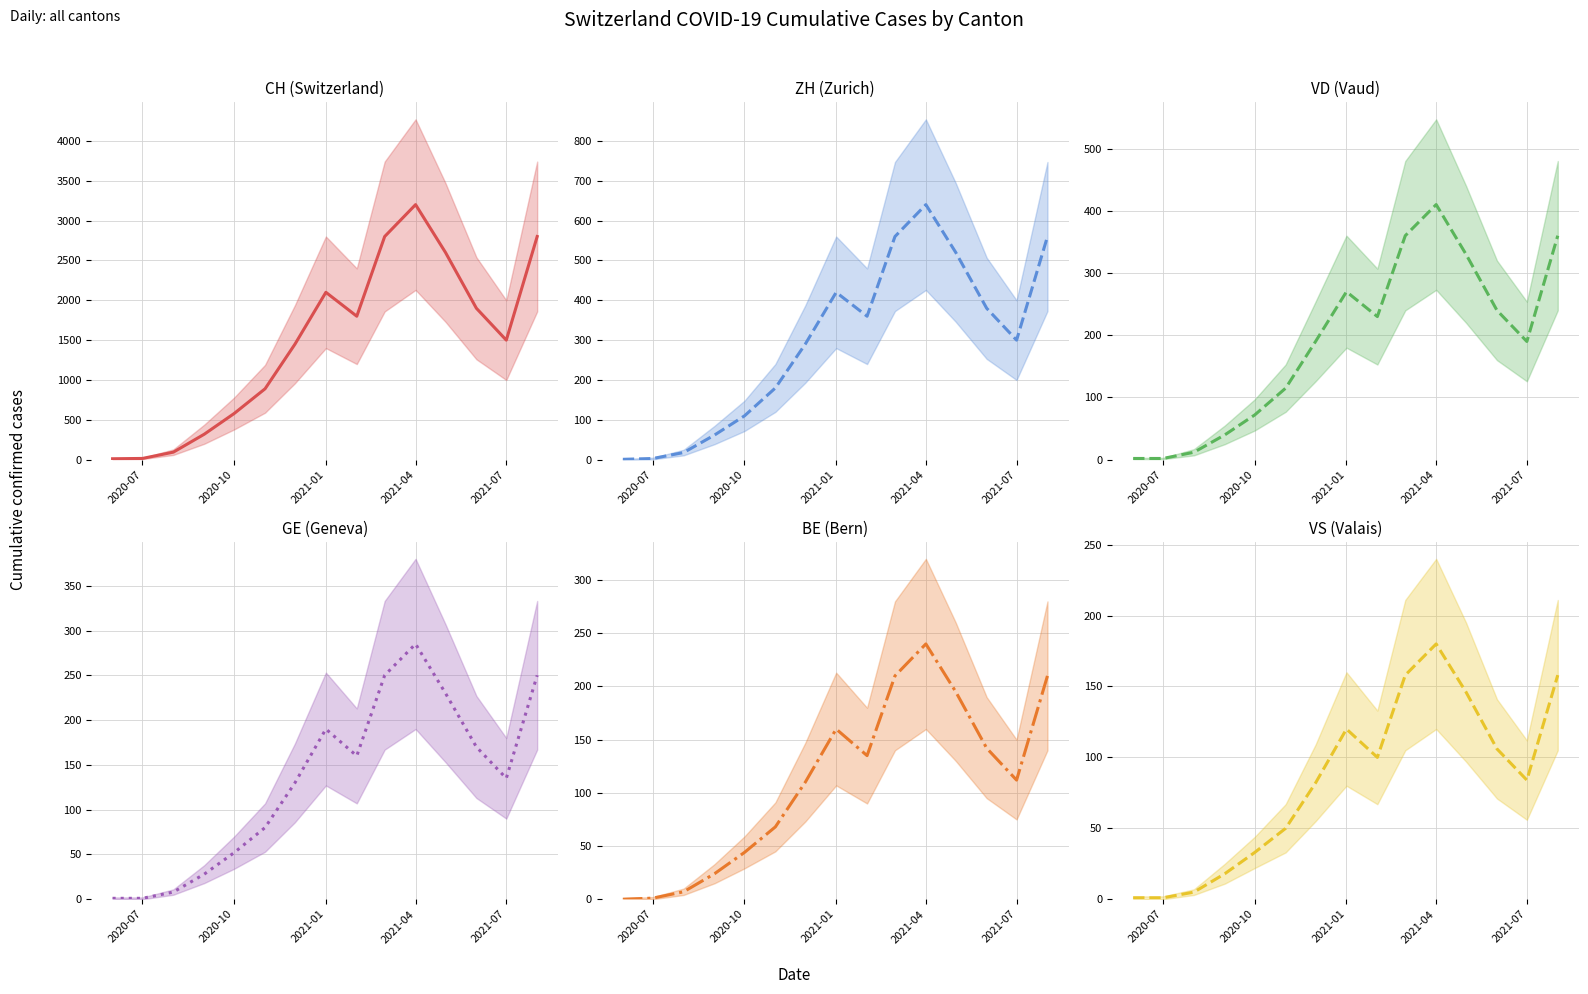

How many interior local valleys does the VS series have?

2